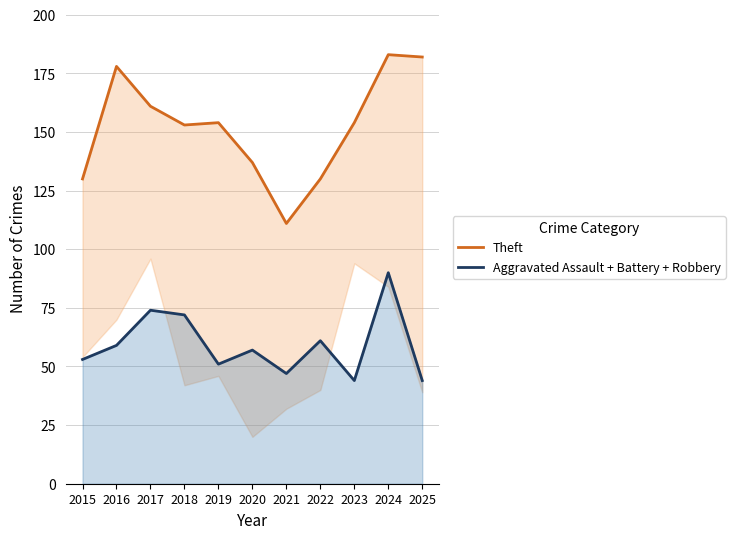

At which category is the sum across all series the highest?

2024